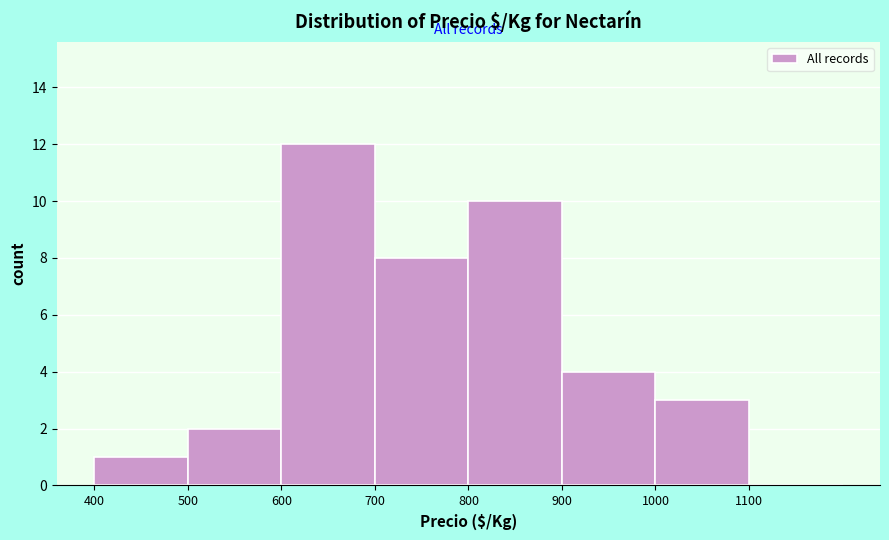

Which range on the x-axis has the tallest bar?

600 to 700